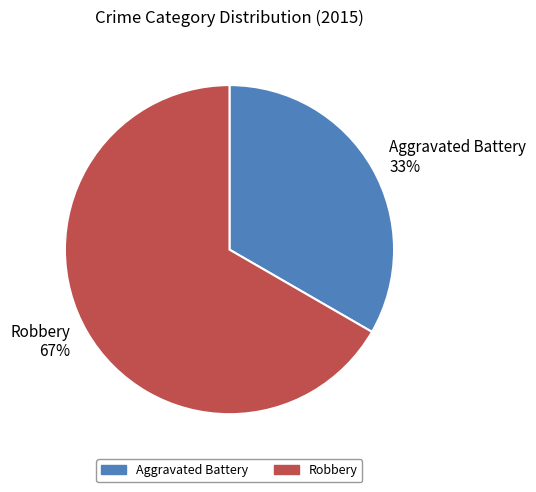

Is it true that Robbery is 57% of the pie?

False